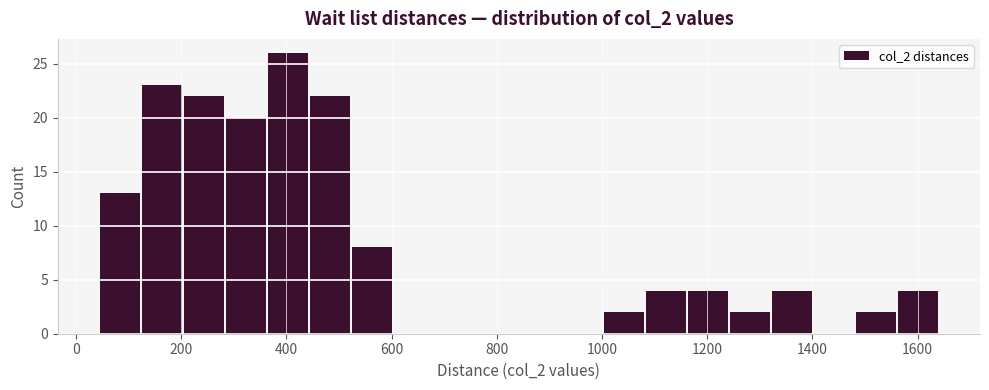

Around what value on the x-axis is the tallest bar? Give the approximate position of its centre, as read against the axis.

400